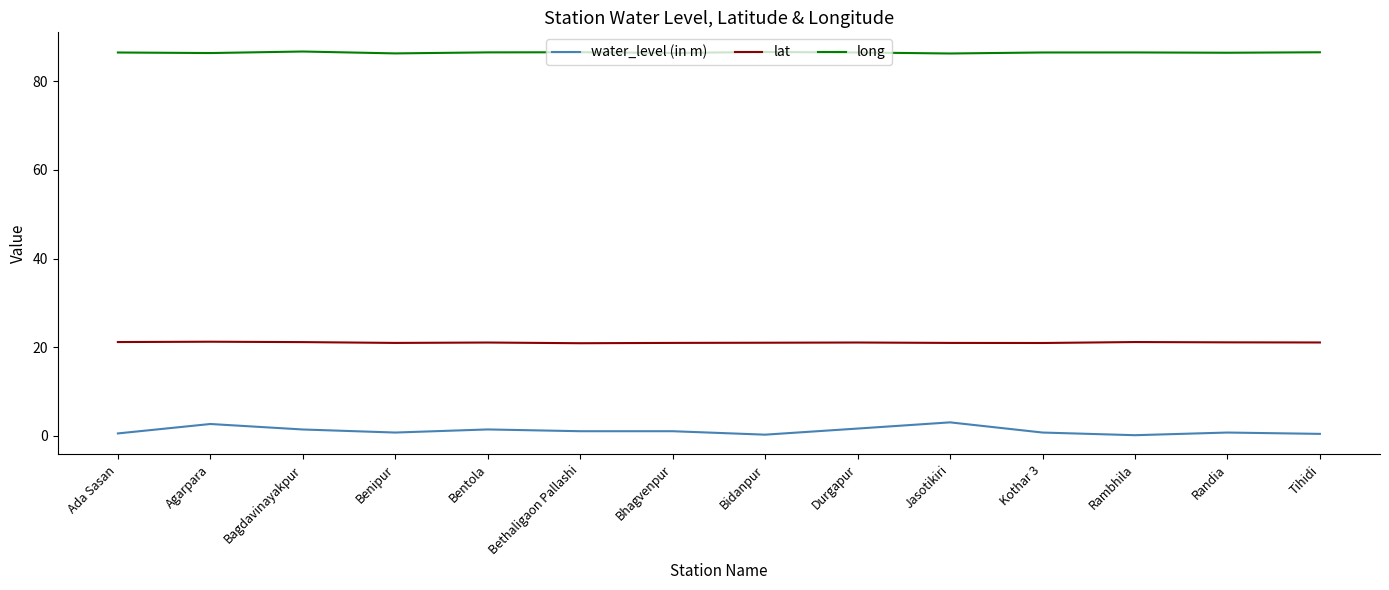

Count the number of categories in the chart.

14